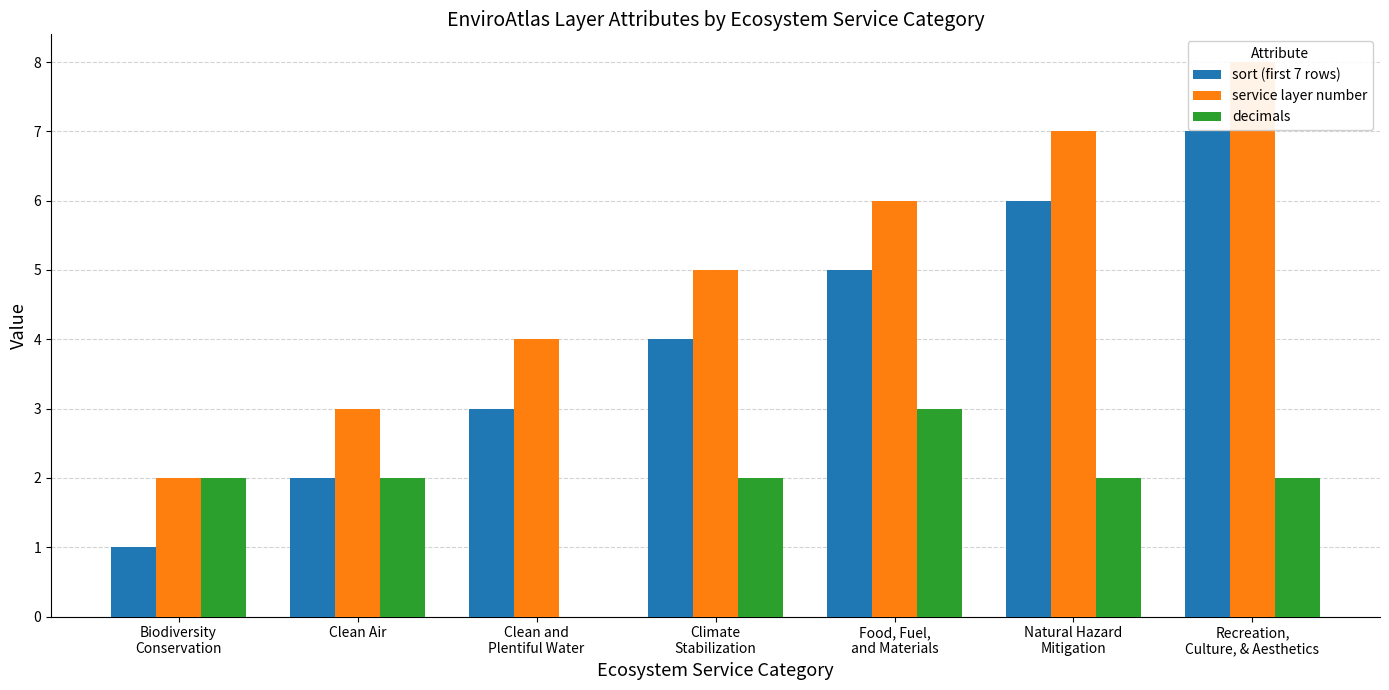

Does the chart contain any negative values?

No